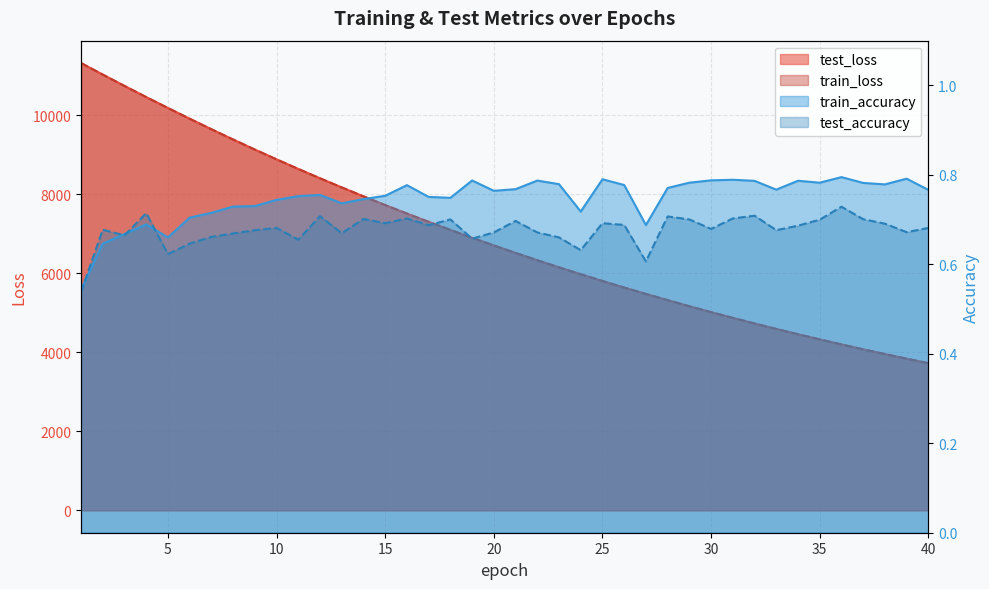

At which category is the sum across all series the highest?

1